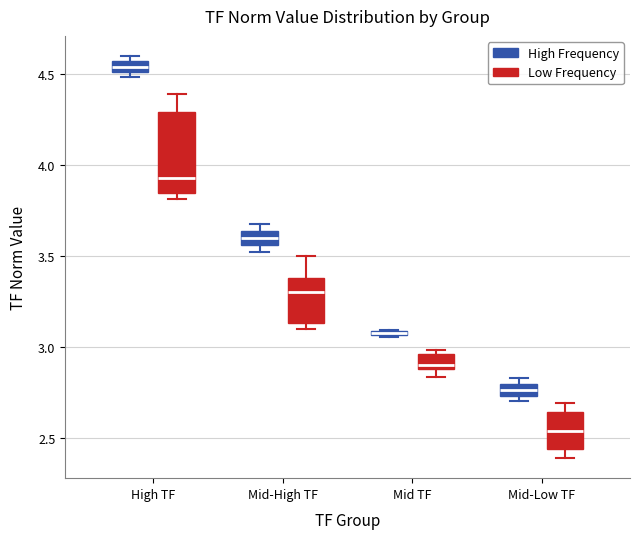

Where is the lower edge of the box for Mid TF (High Frequency) on the y-axis? The values are not printed on the chart, so give them approximately, as read against the axis.

3.05